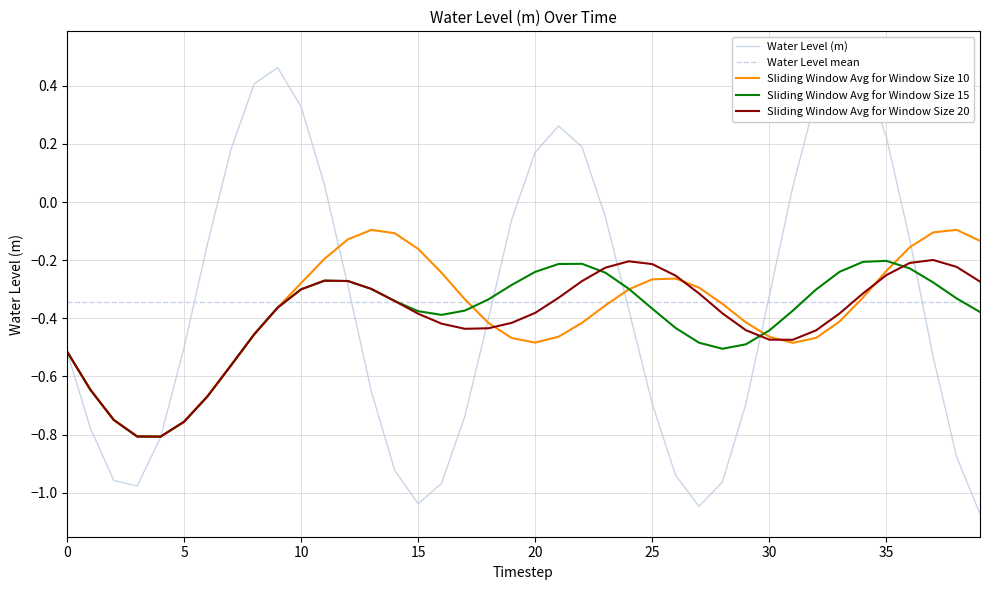

How many values are below 0?

27